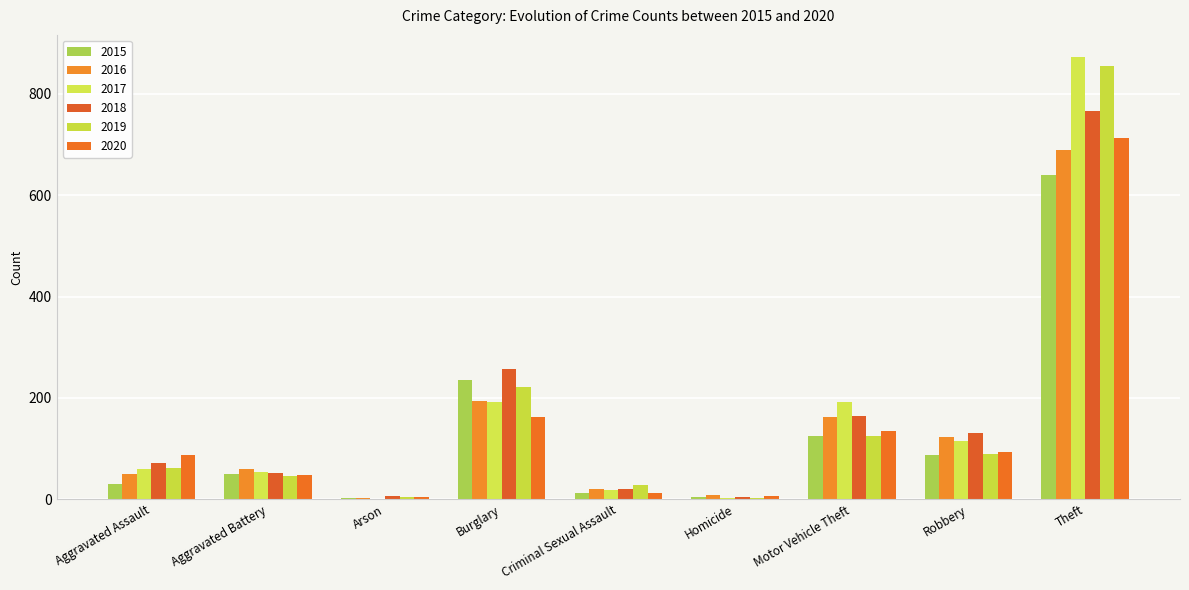

Reading right to left, transcribe all the data shown in this chart.

2015: 641	87	125	4	13	236	3	50	31
2016: 689	123	163	8	20	194	3	60	50
2017: 873	115	191	2	19	192	1	54	59
2018: 767	130	164	5	20	257	6	52	72
2019: 855	89	125	3	29	221	5	45	61
2020: 713	94	134	6	12	163	4	48	87